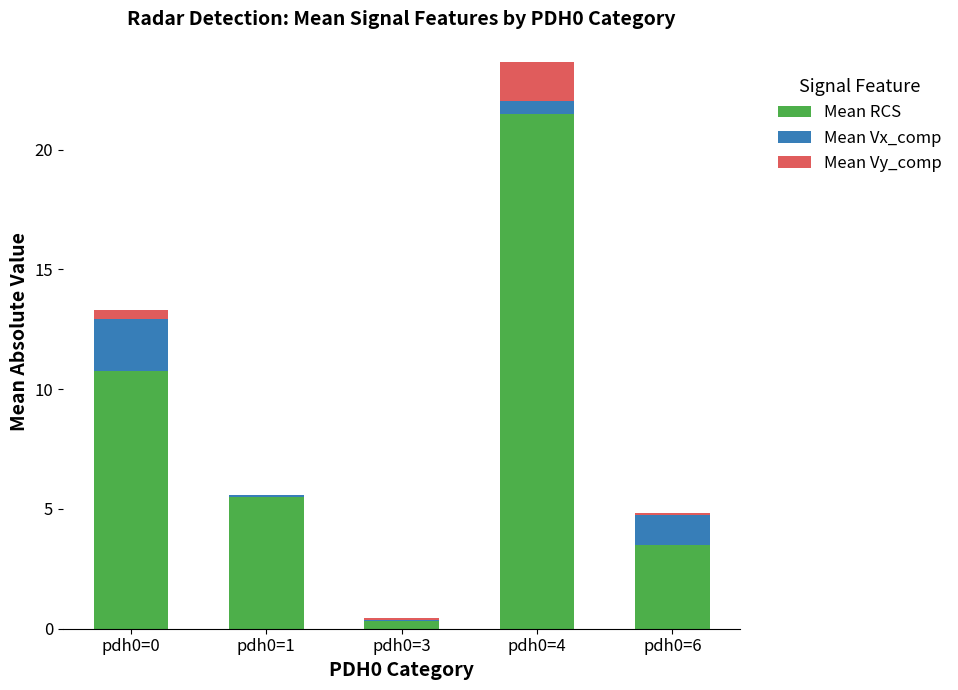

What are all the series names shown in the legend?

Mean RCS, Mean Vx_comp, Mean Vy_comp